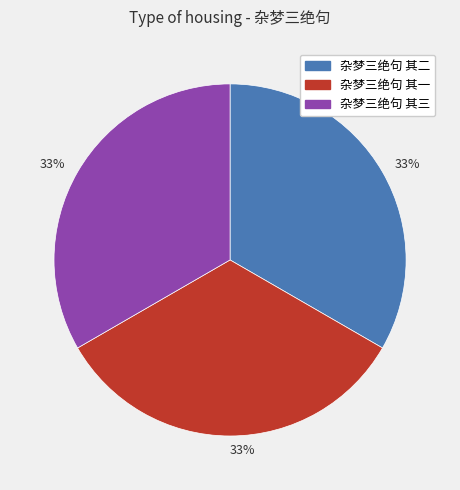

Is there a majority slice in this chart?

No